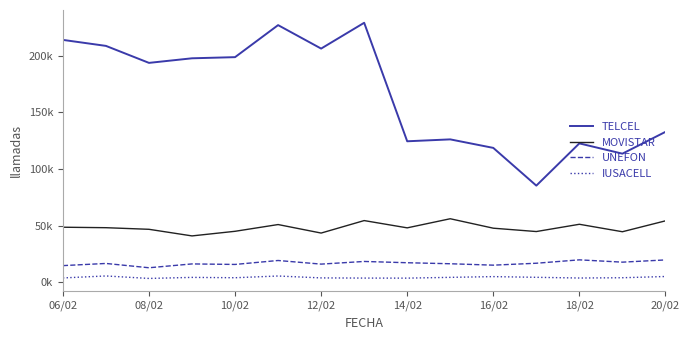

In UNEFON, how many points are higher than both neighbors (excluding endpoints)?

5